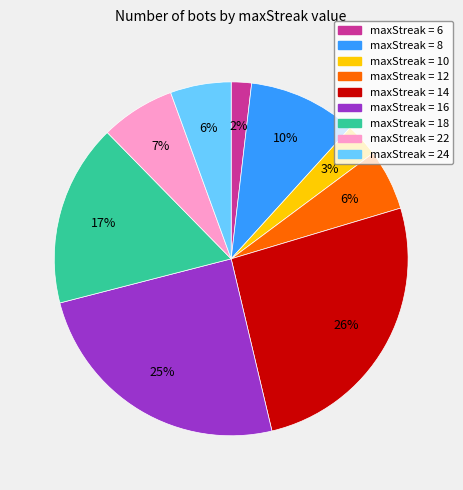

True or false: maxStreak = 12 accounts for 12% of the total.

False